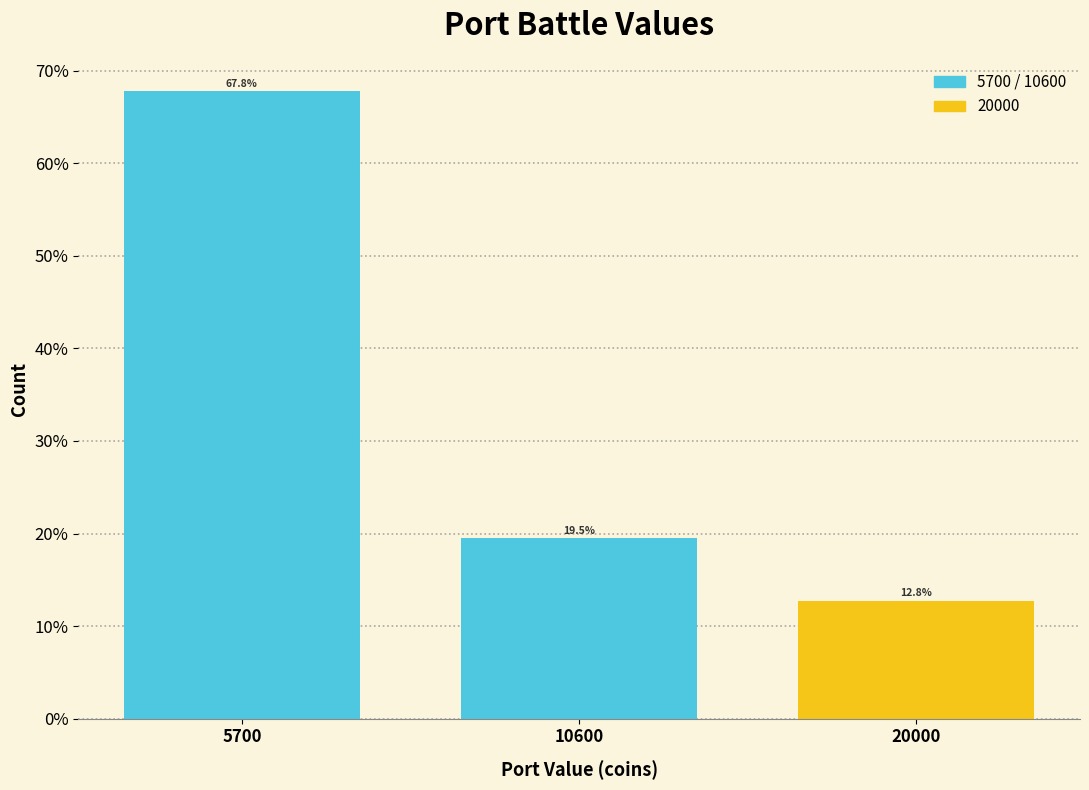

Reading left to right, transcribe all the data shown in this chart.

67.8	19.5	12.8